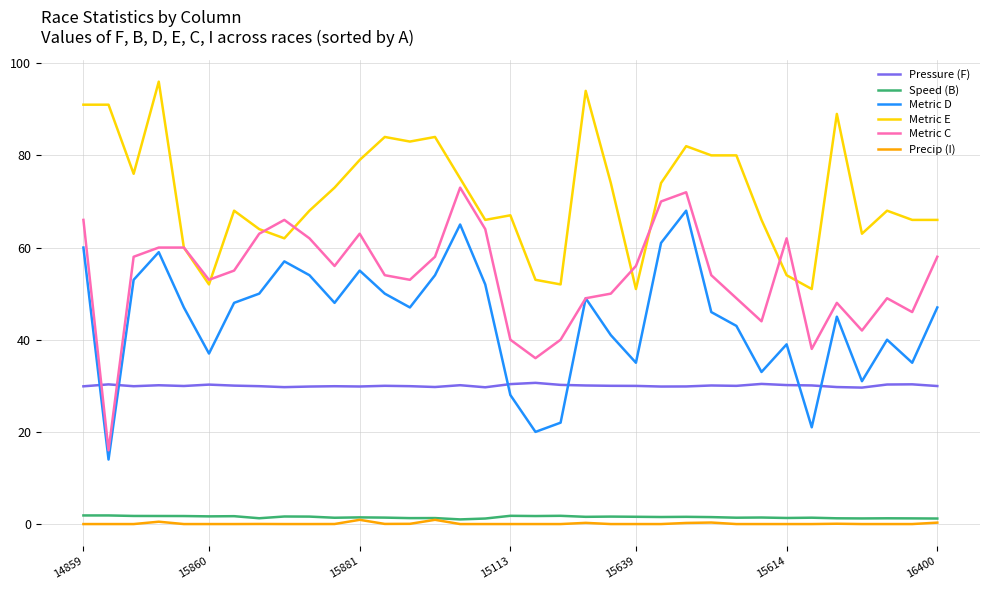

Which series has the largest total across all categories?

Metric E